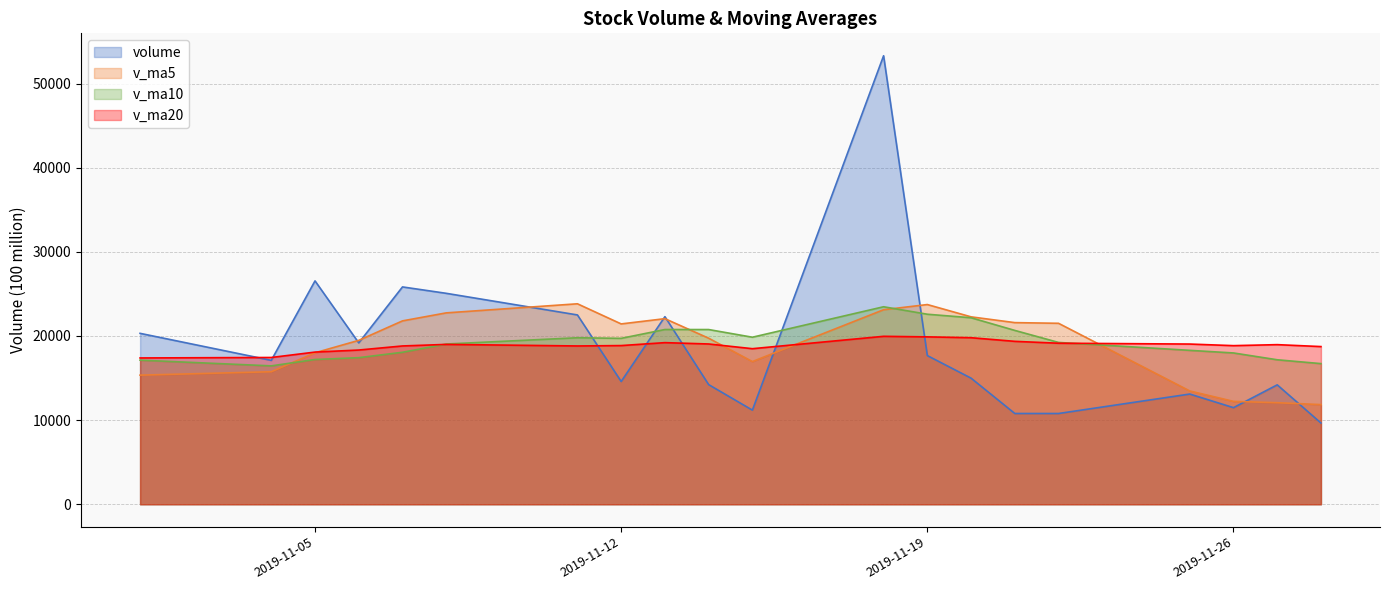

What is the difference between the maximum and minimum values in the v_ma10 series?

7024.3